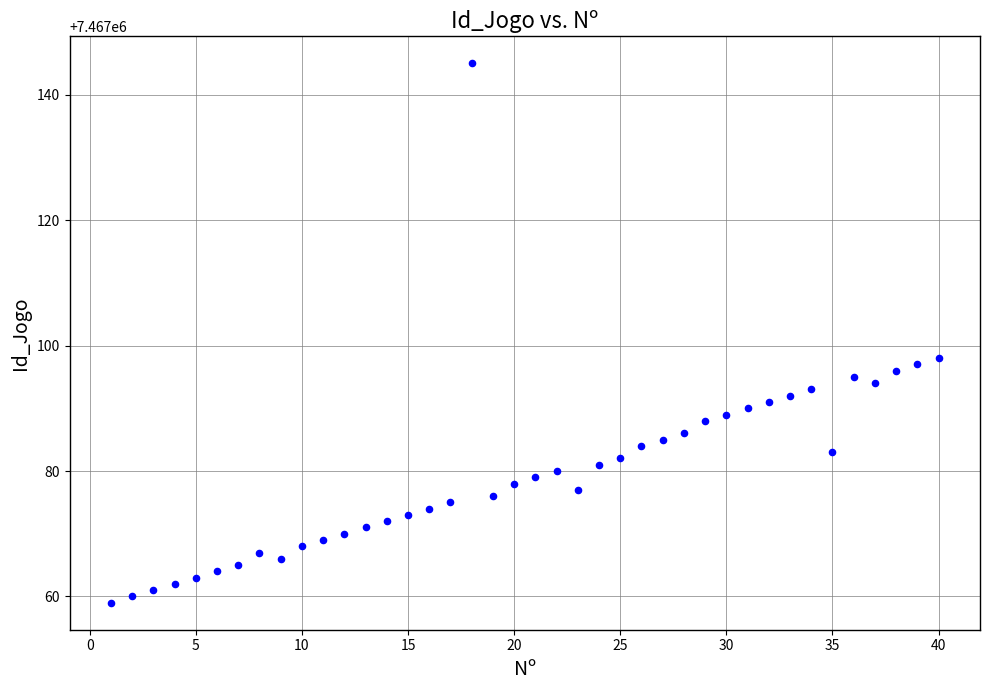

What Y value in the scatter plot is closest to 7467102?

7467098